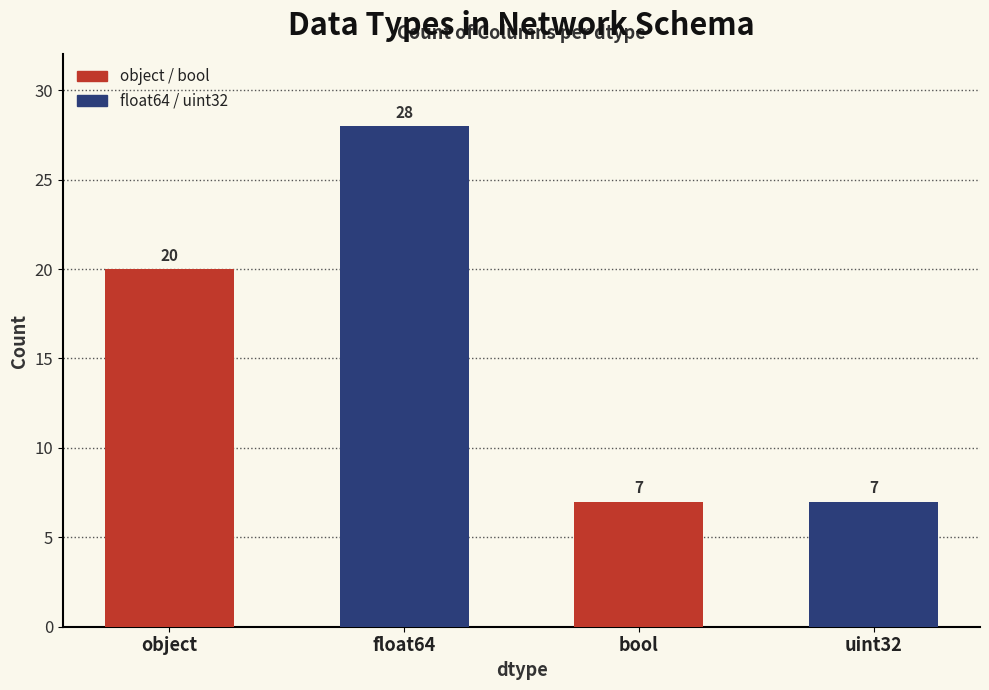

What is the change in value from float64 to bool?

-21